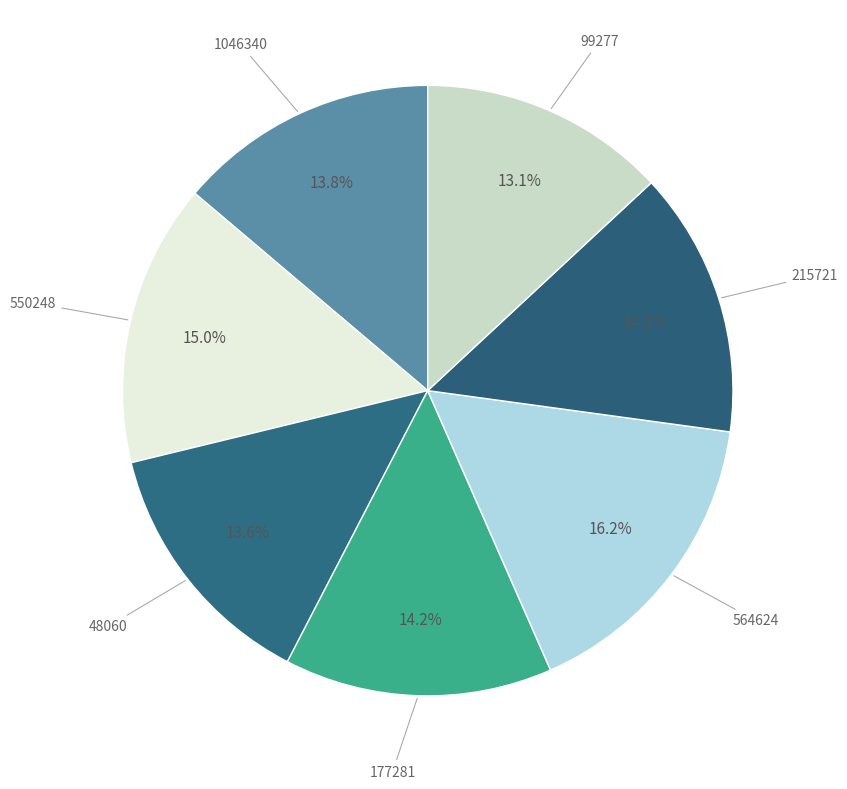

How many segments does this pie chart have?

7